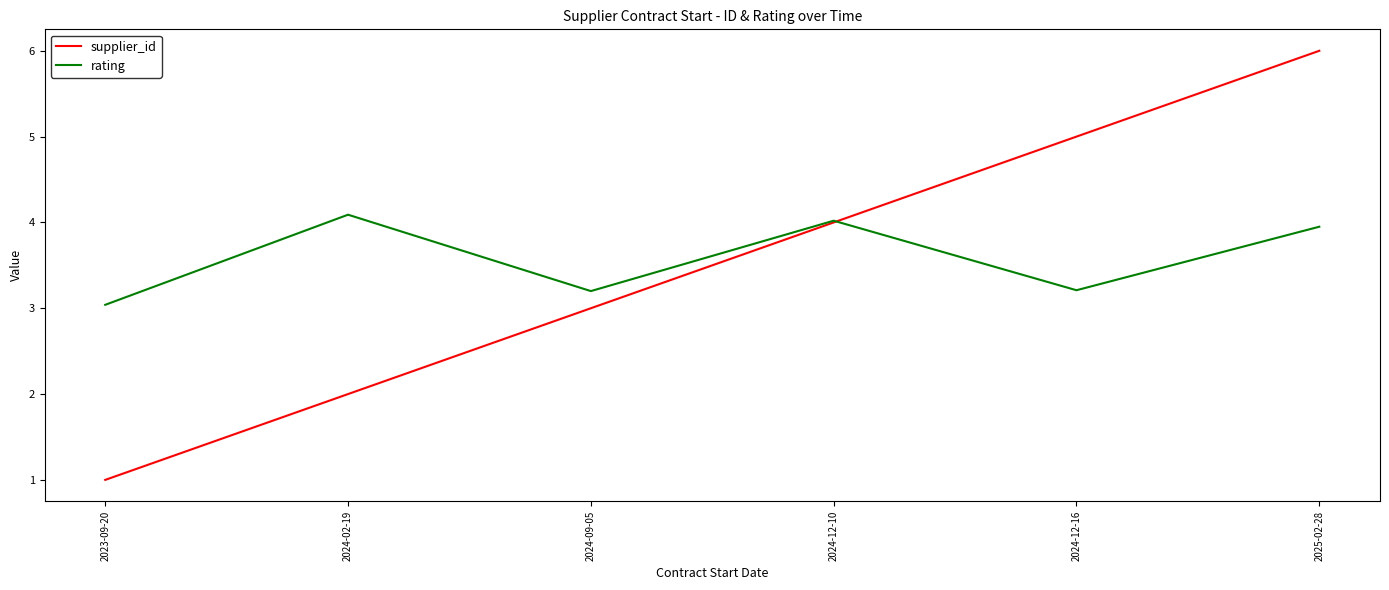

What is the spread (max minus min) of values at 2024-02-19?

2.1